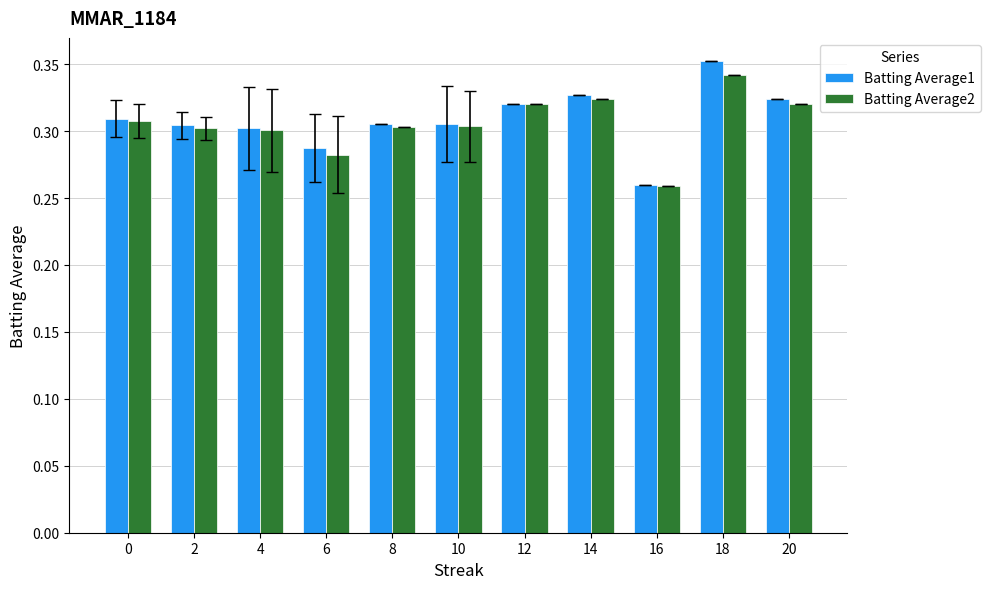

Which series has the largest range (max minus min)?

Batting Average1